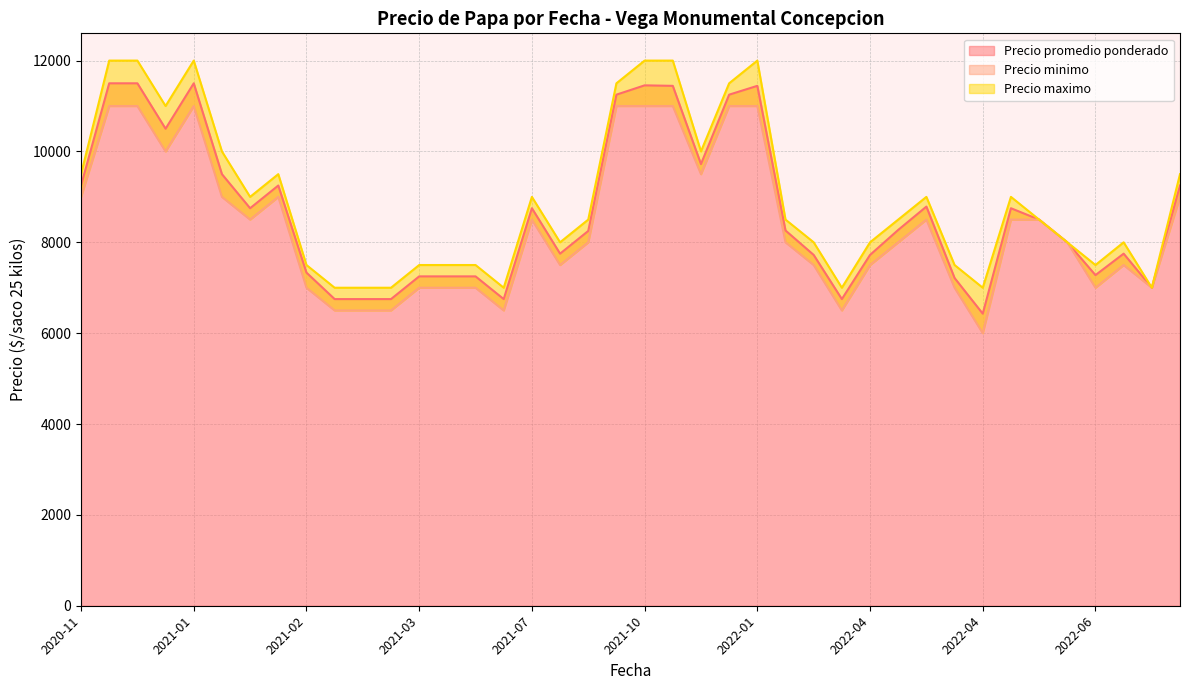

What is the sum of the Precio promedio ponderado values at 2021-10-05 and 2022-06-14?

18528